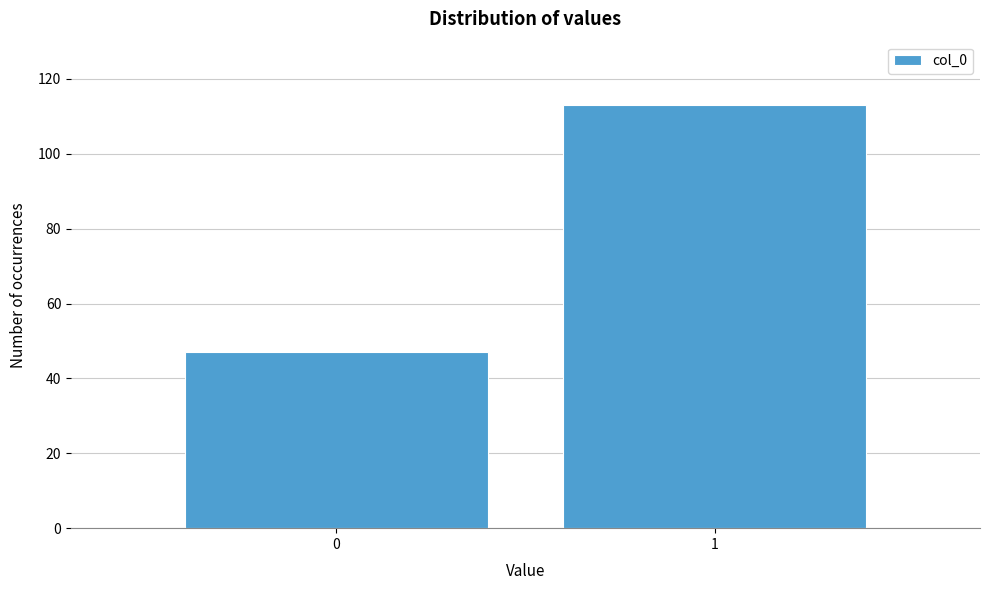

Reading left to right, transcribe all the data shown in this chart.

0=47	1=113